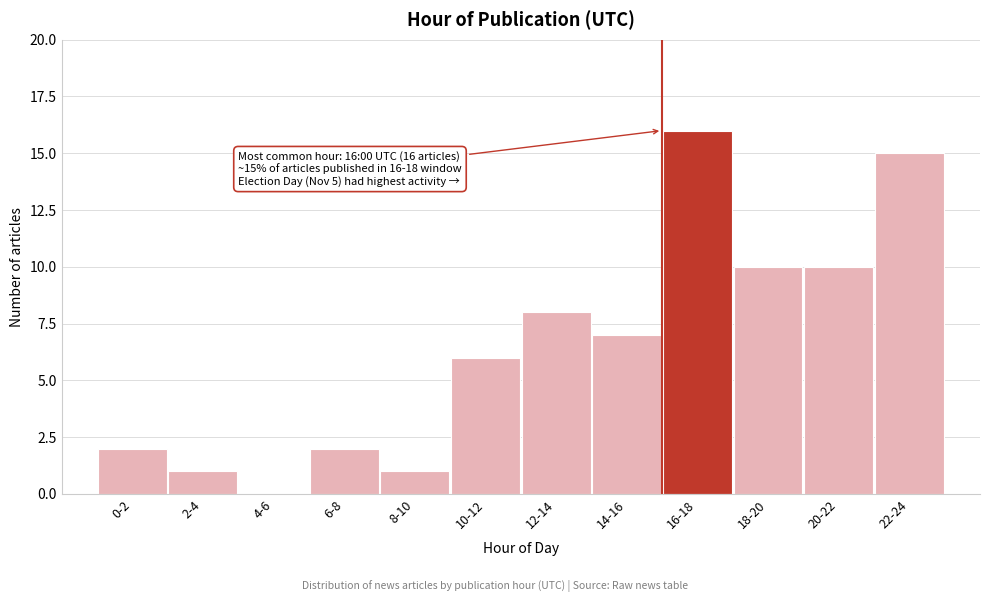

Reading left to right, extract all data points from this chart.

0-2=2	2-4=1	4-6=0	6-8=2	8-10=1	10-12=6	12-14=8	14-16=7	16-18=16	18-20=10	20-22=10	22-24=15